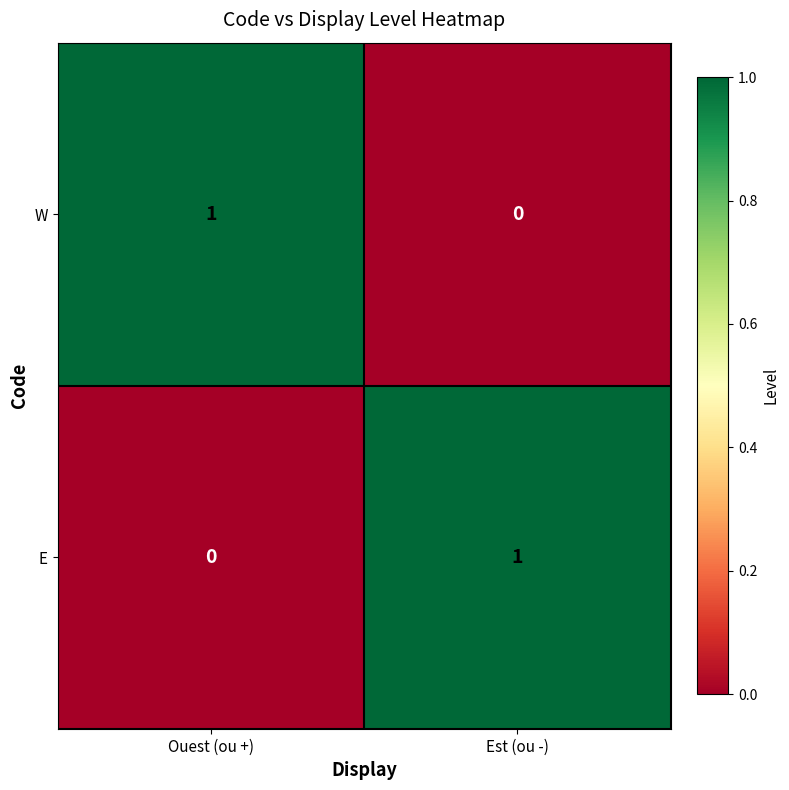

Is it true that E equals 0 at Ouest (ou +)?

True